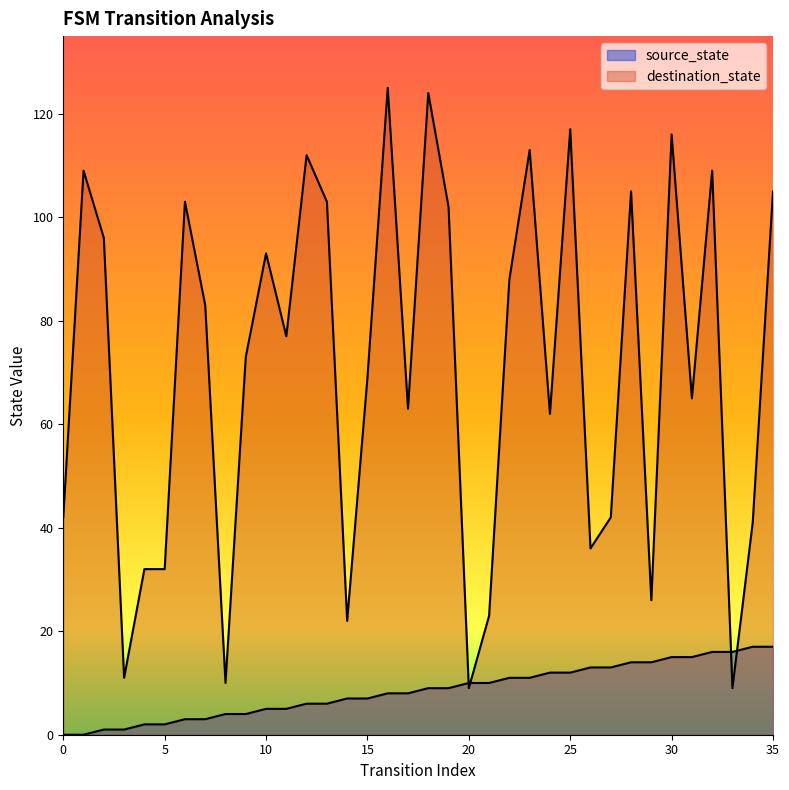

What is the spread (max minus min) of values at 35?

88